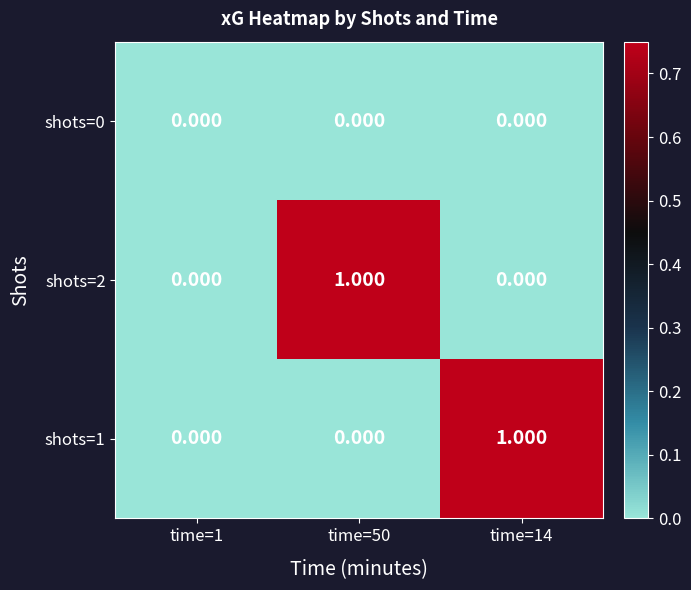

Which series has the largest range (max minus min)?

shots=2